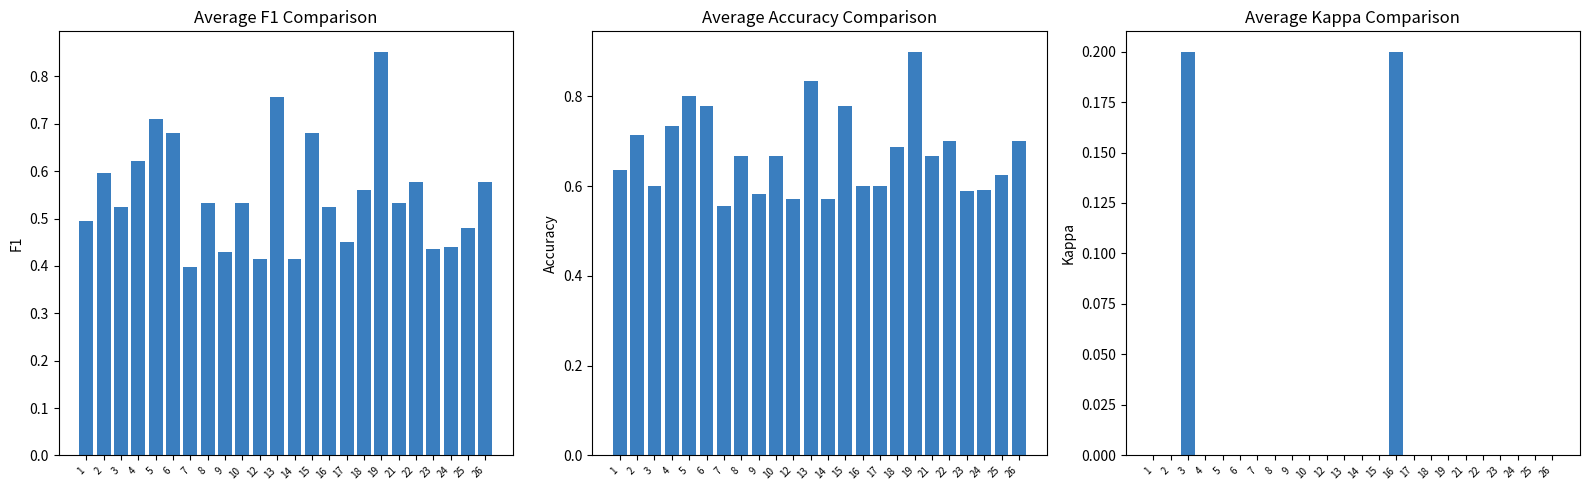

The value of kappa at 24 is 0.1. True or false?

False